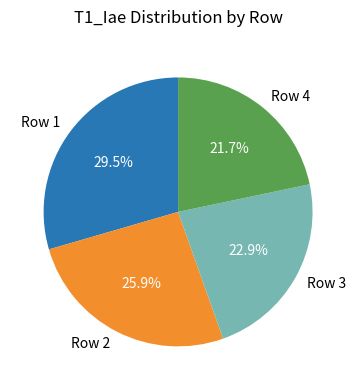

What portion of the pie excludes Row 2?

74.1%